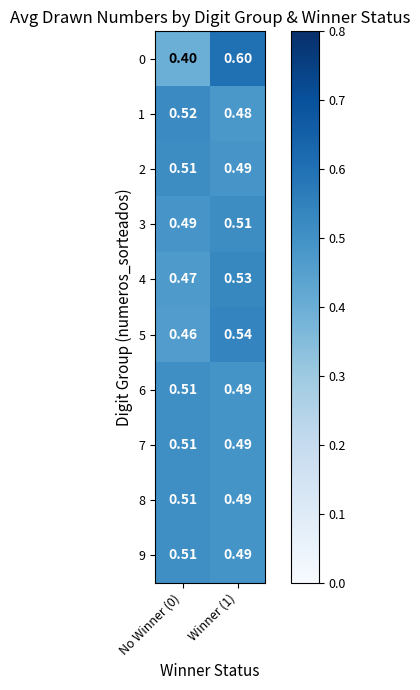

Rank the series by their maximum value, from highest to lowest.

0, 5, 4, 1, 2, 3, 6, 7, 9, 8